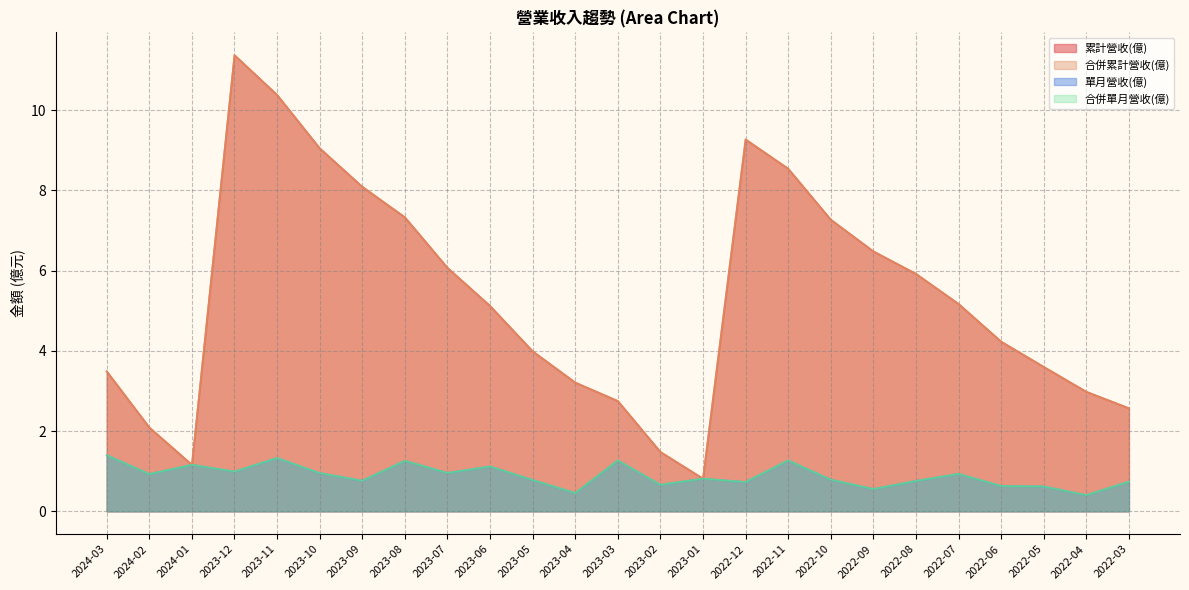

What is the label of the 8th point from the right?

2022-10